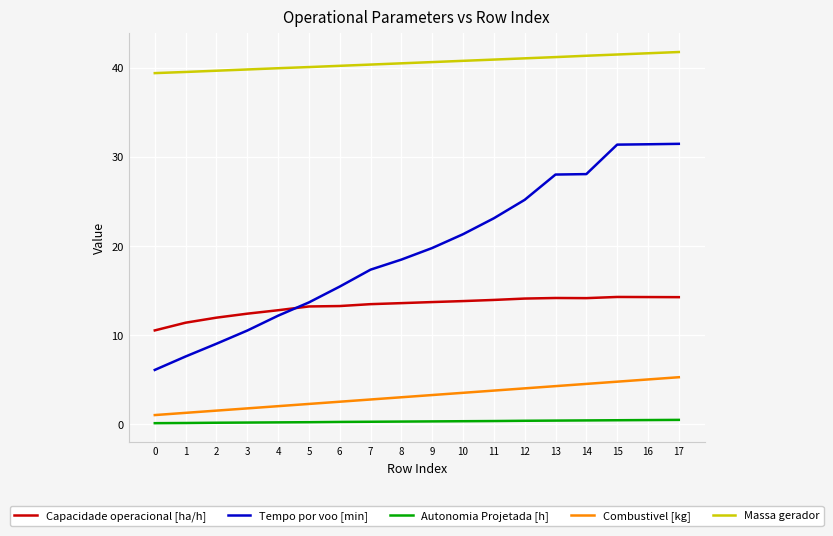

Which series has the widest spread of values?

Tempo por voo [min]